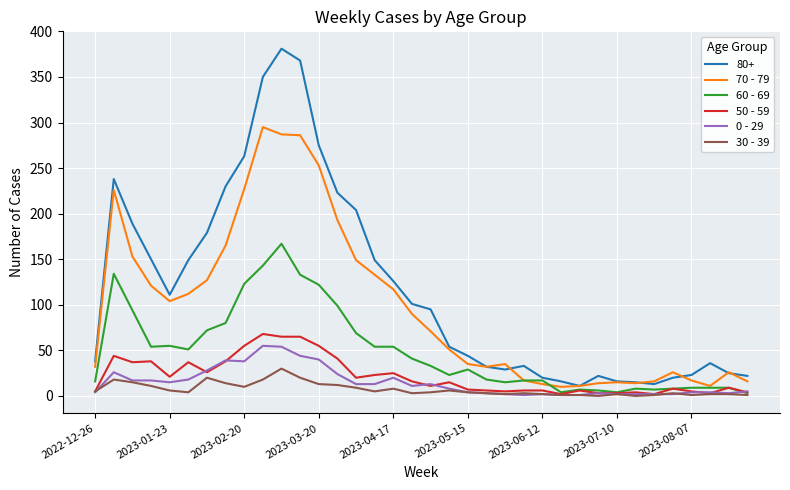

Which series has the largest total across all categories?

80+